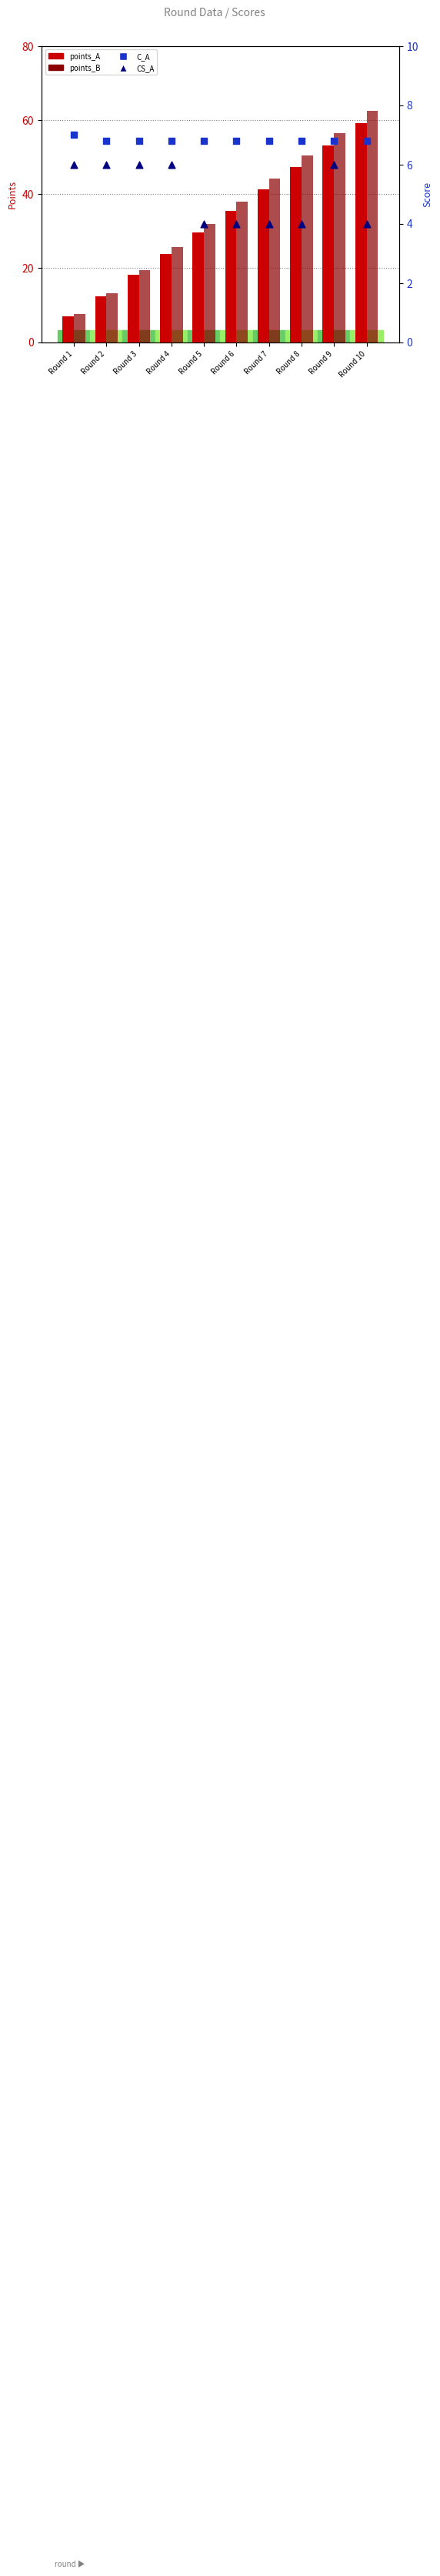

At which category is the sum across all series the highest?

Round 10